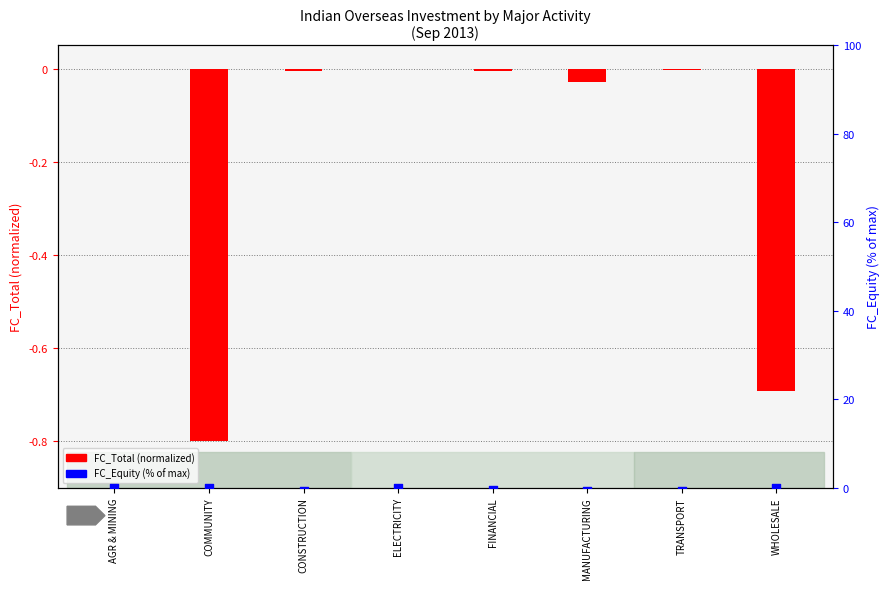

At which category is the sum across all series the highest?

ELECTRICITY